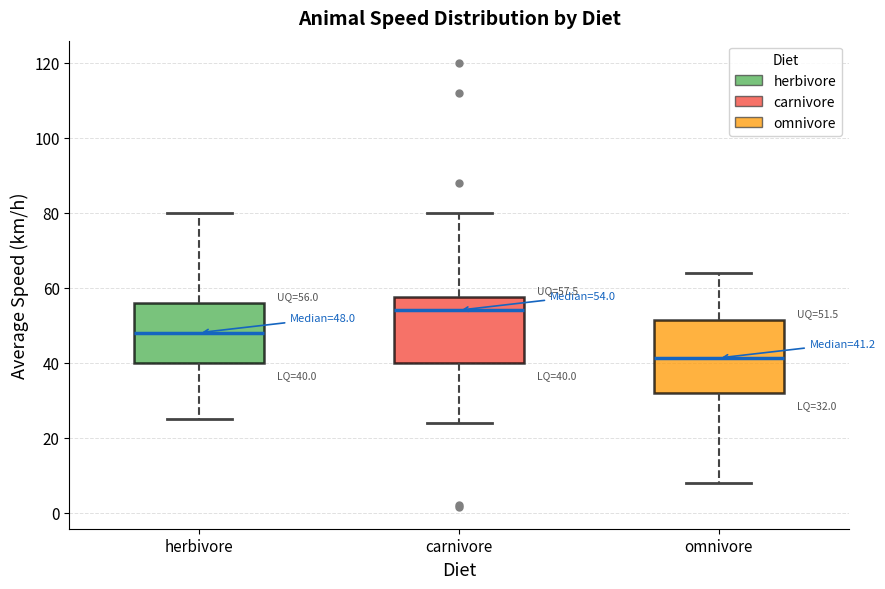

Which box has the highest median line?

carnivore